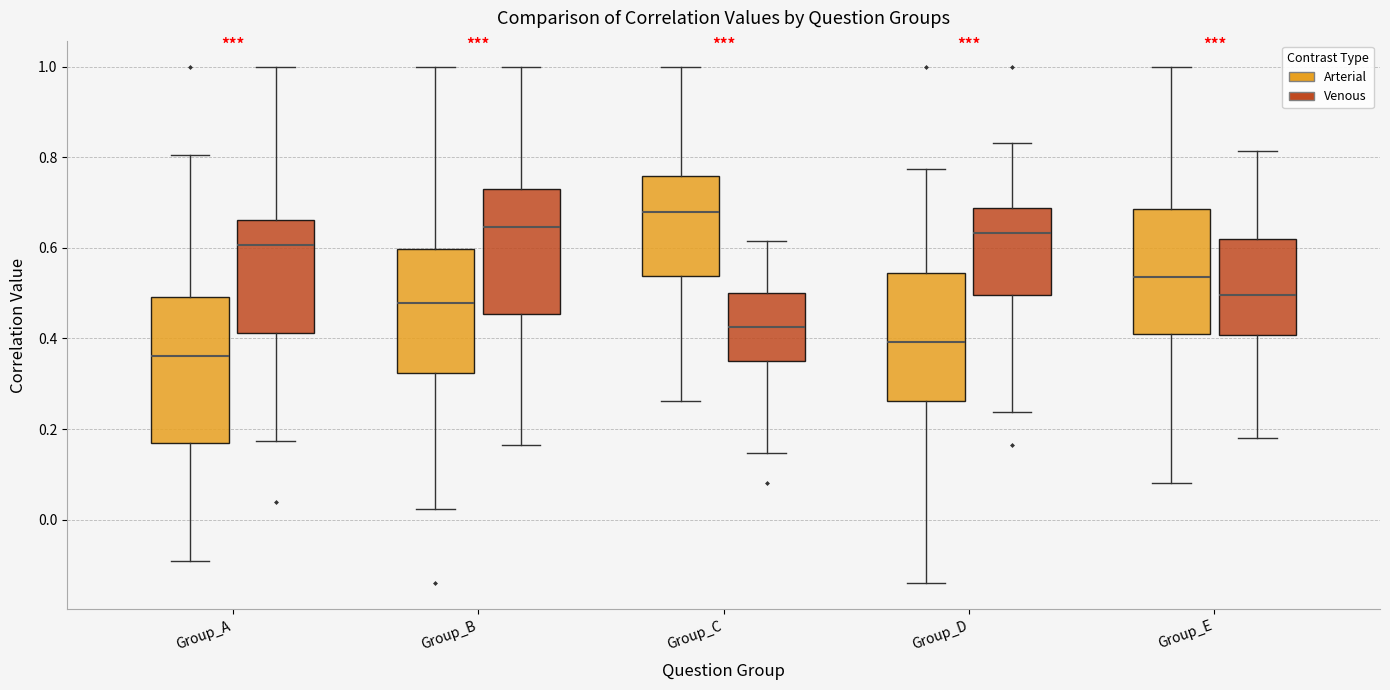

Reading left to right, transcribe this box plot: for each box, give where its median line is, the range the box spans, and where its two whiskers end, as read against the y-axis. The values are not printed on the chart, so give them approximately, as read against the axis.

Group_A (Arterial): median 0.36, box 0.16 to 0.50, whiskers -0.10 to 0.80
Group_A (Venous): median 0.60, box 0.42 to 0.66, whiskers 0.18 to 1.00
Group_B (Arterial): median 0.48, box 0.32 to 0.60, whiskers 0.02 to 1.00
Group_B (Venous): median 0.64, box 0.46 to 0.74, whiskers 0.16 to 1.00
Group_C (Arterial): median 0.68, box 0.54 to 0.76, whiskers 0.26 to 1.00
Group_C (Venous): median 0.42, box 0.36 to 0.50, whiskers 0.14 to 0.62
Group_D (Arterial): median 0.40, box 0.26 to 0.54, whiskers -0.14 to 0.78
Group_D (Venous): median 0.64, box 0.50 to 0.68, whiskers 0.24 to 0.84
Group_E (Arterial): median 0.54, box 0.40 to 0.68, whiskers 0.08 to 1.00
Group_E (Venous): median 0.50, box 0.40 to 0.62, whiskers 0.18 to 0.82